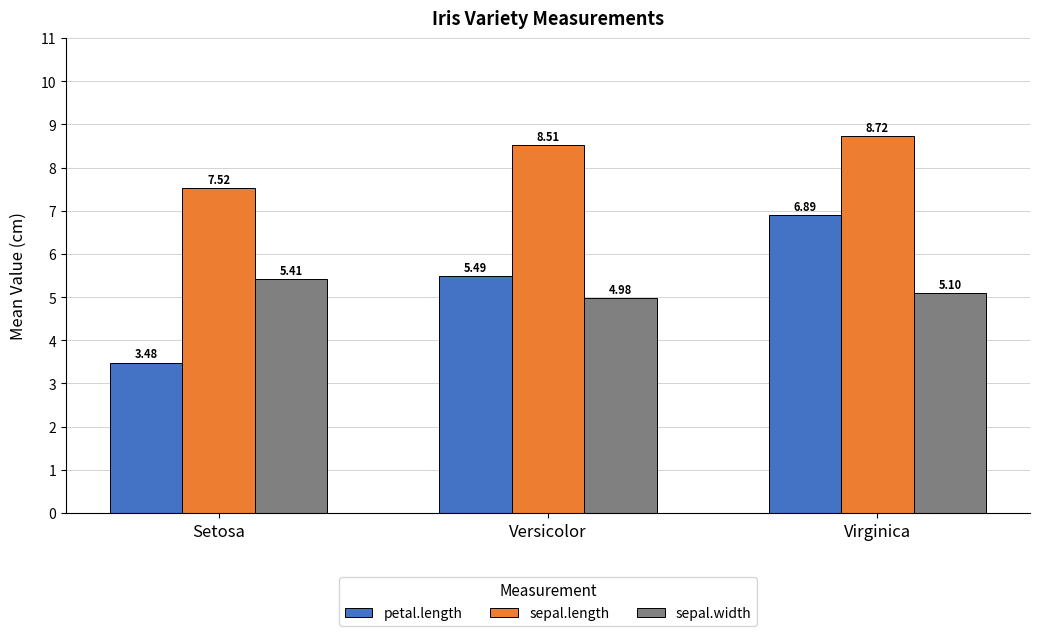

Which series changed the most between Versicolor and Virginica?

petal.length